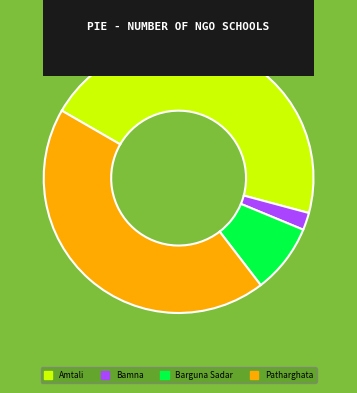

Between Patharghata and Amtali, which is larger?

Amtali